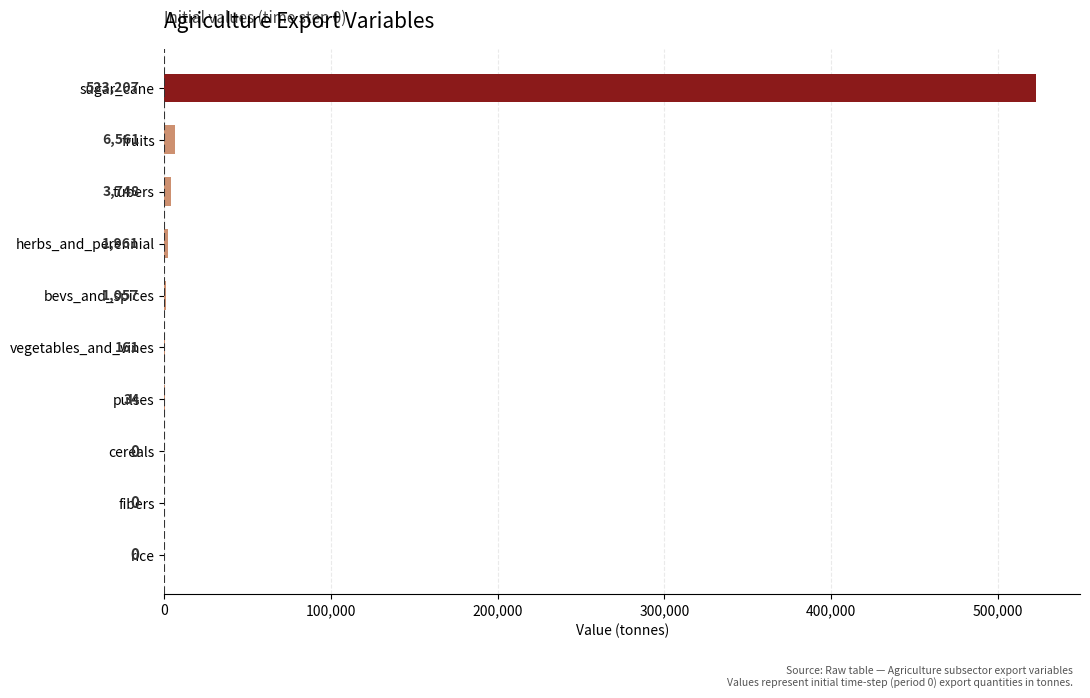

Is it true that the value at tubers is 3748.3?

True